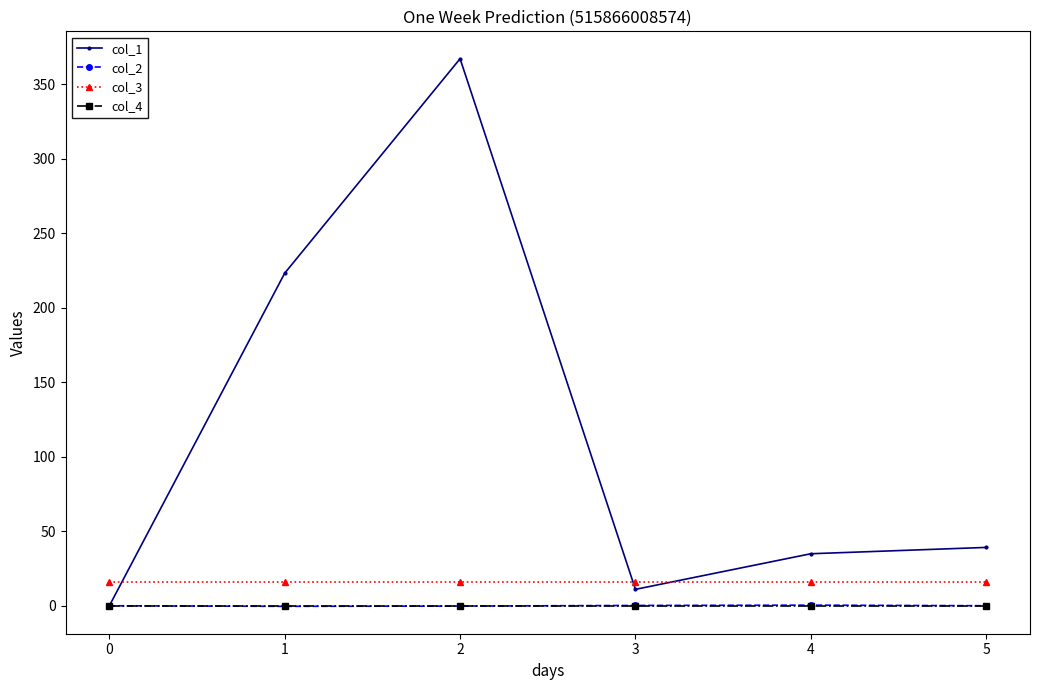

What is the greatest value displayed?

367.0